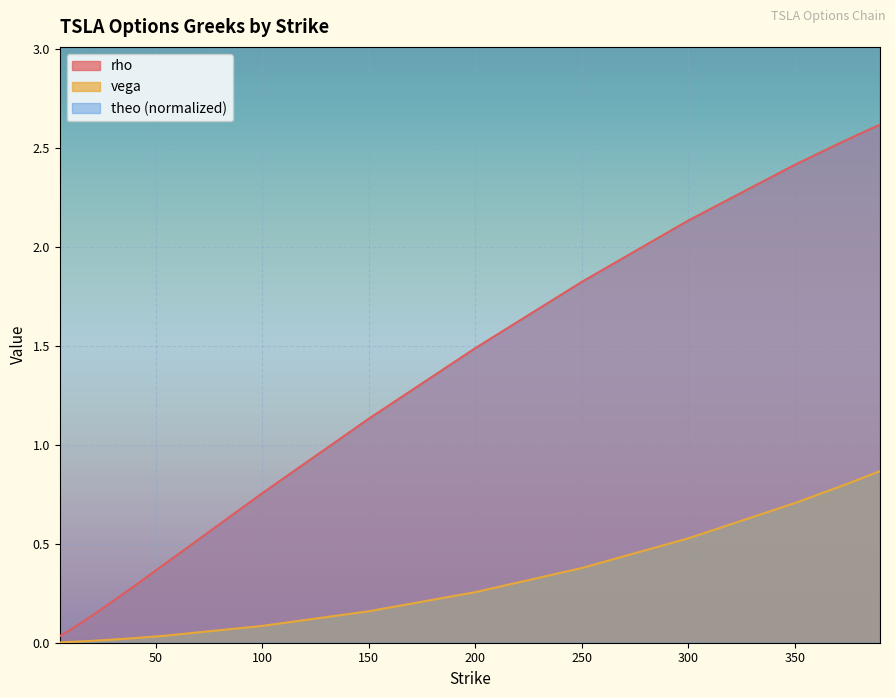

What is the sum of all rho values?

19.8